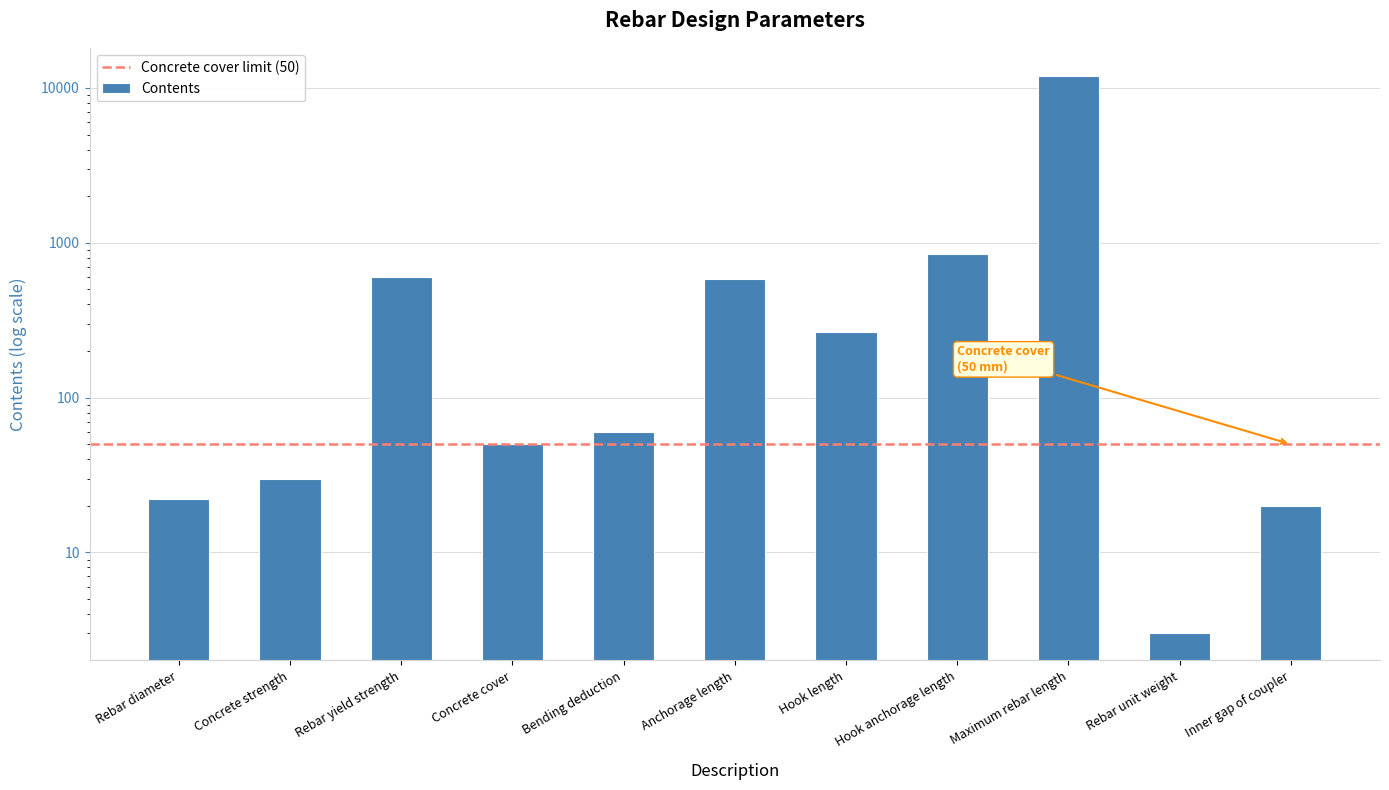

What is the change in value from Rebar yield strength to Hook anchorage length?

+250.0